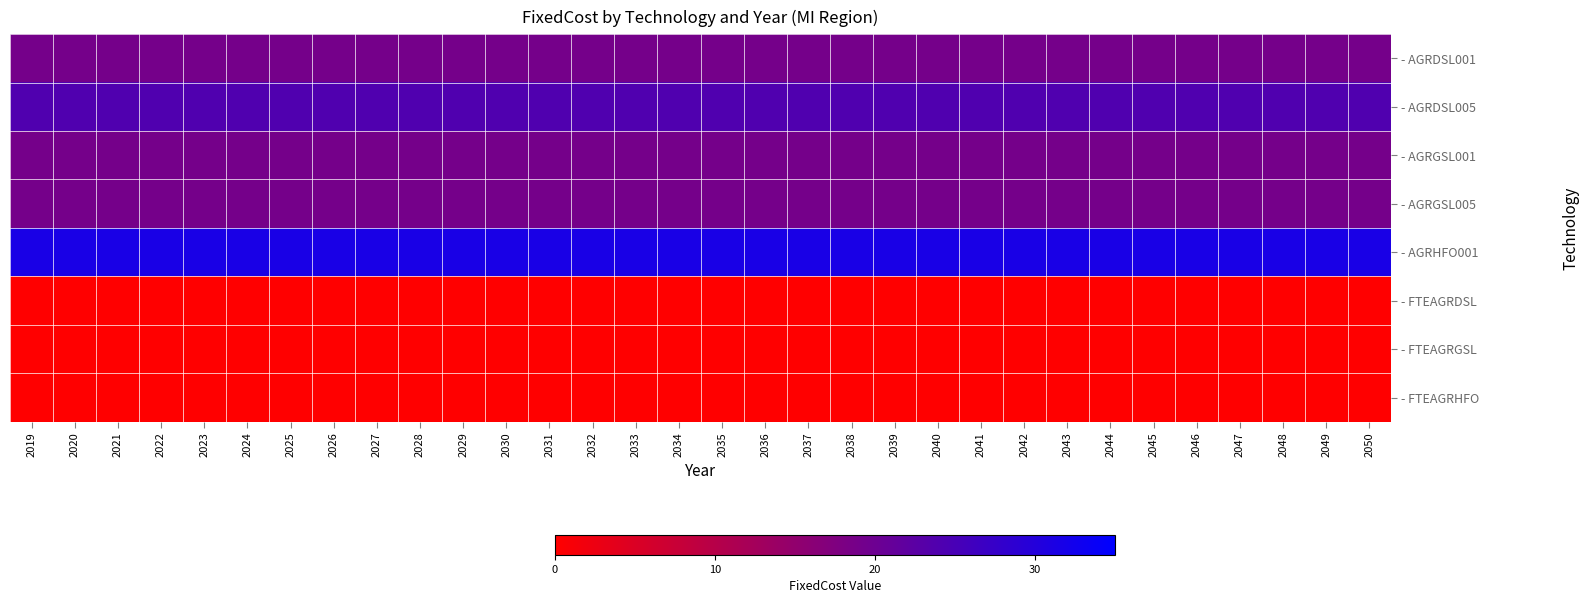

List the series in order of their peak value, lowest first.

- FTEAGRDSL, - FTEAGRGSL, - FTEAGRHFO, - AGRDSL001, - AGRGSL001, - AGRGSL005, - AGRDSL005, - AGRHFO001